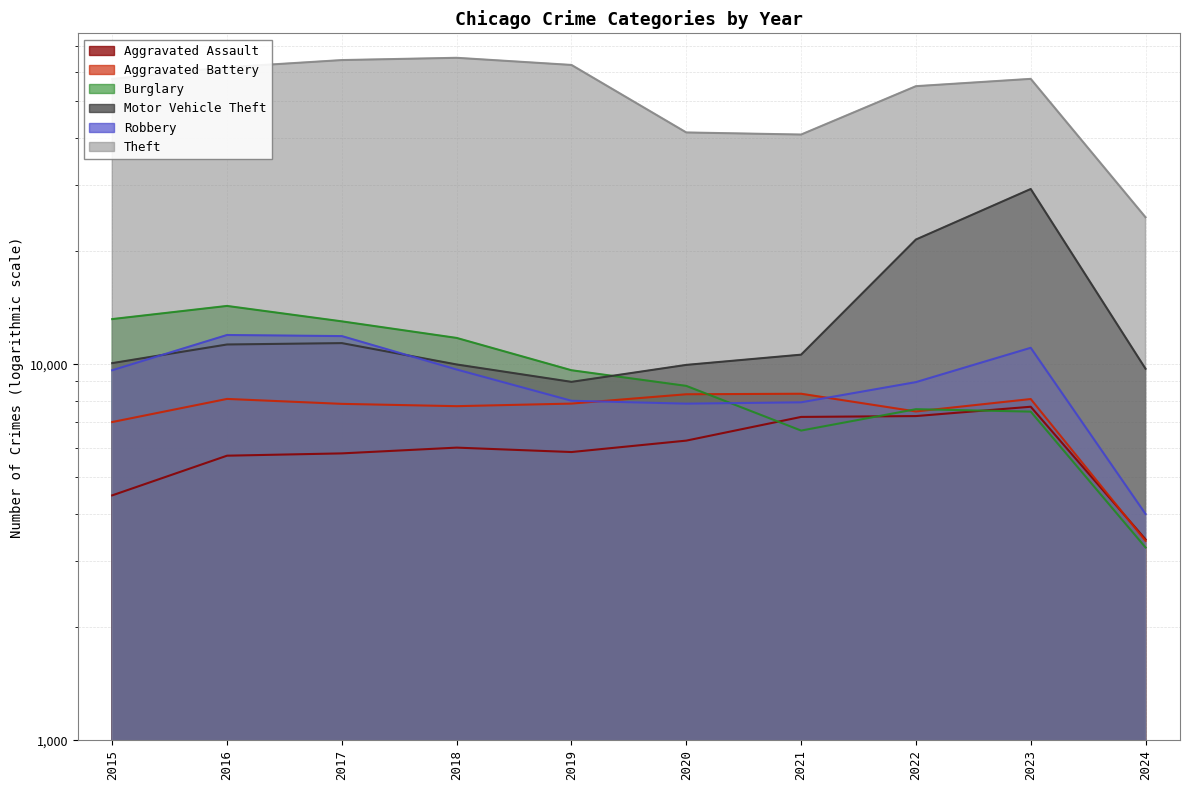

Between 2021 and 2020, which is larger?

2021